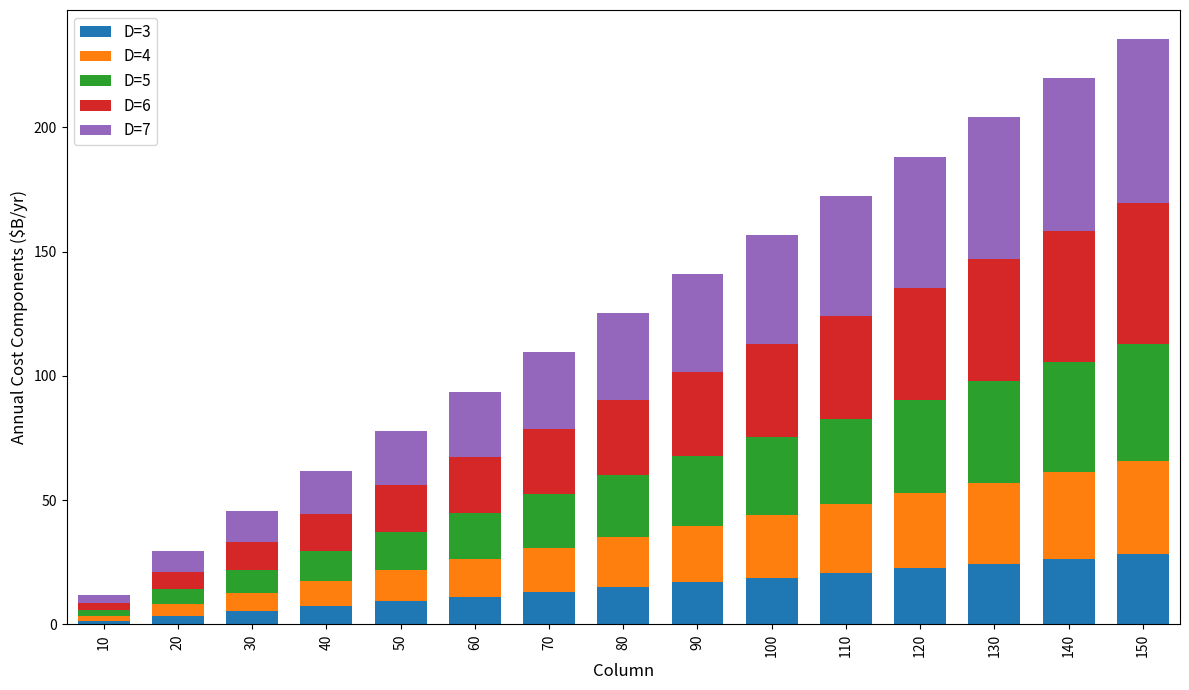

The value of D=3 at 140 is 42.9. True or false?

False